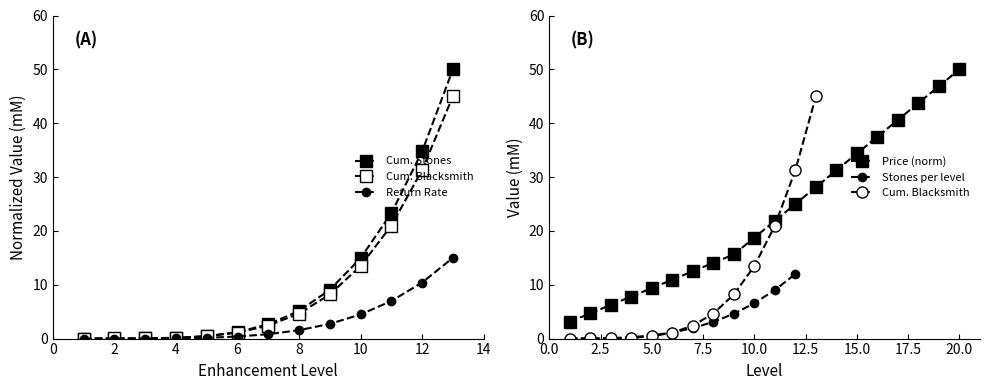

What is the difference between the maximum and second lowest values?

45.3